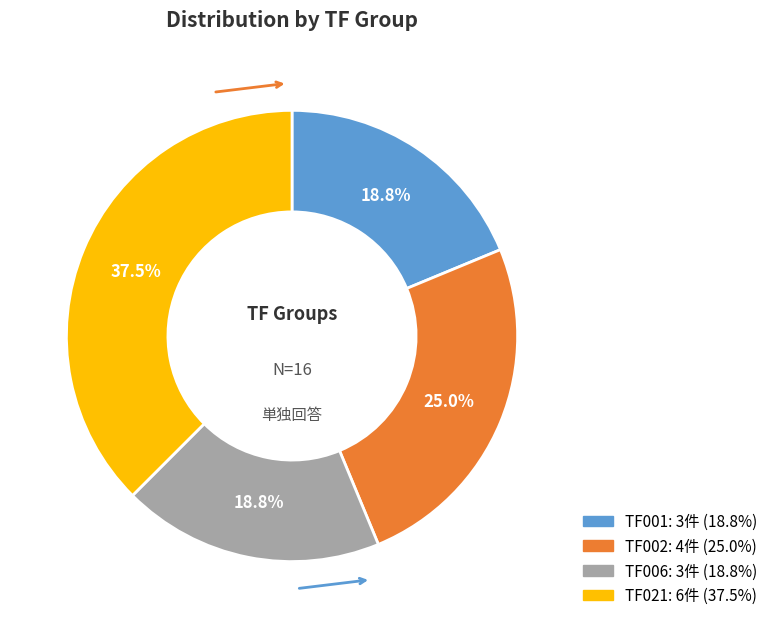

How much of the chart is everything except TF006?

81.2%